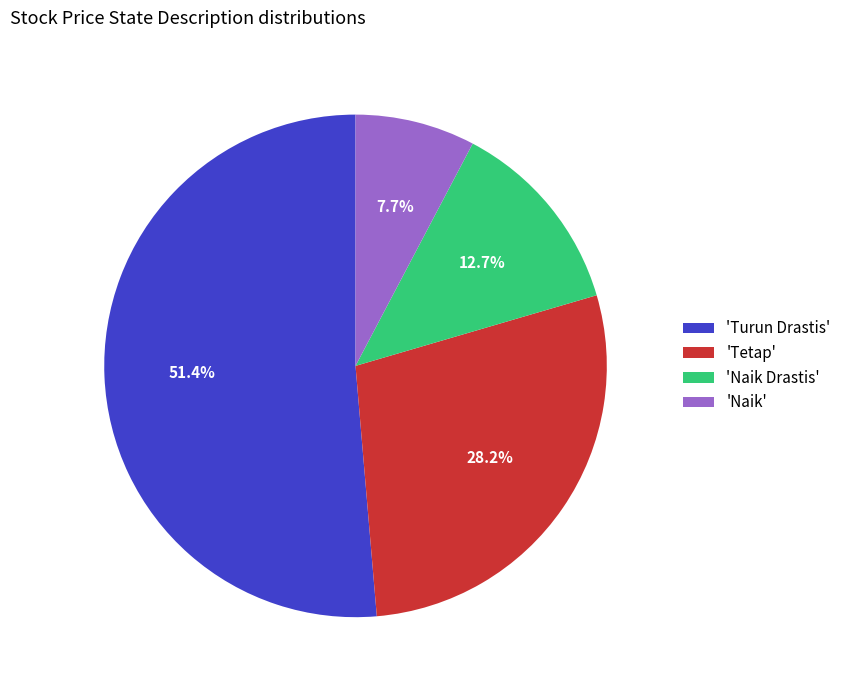

Do 'Turun Drastis' and 'Naik' together represent more than half of the pie?

Yes